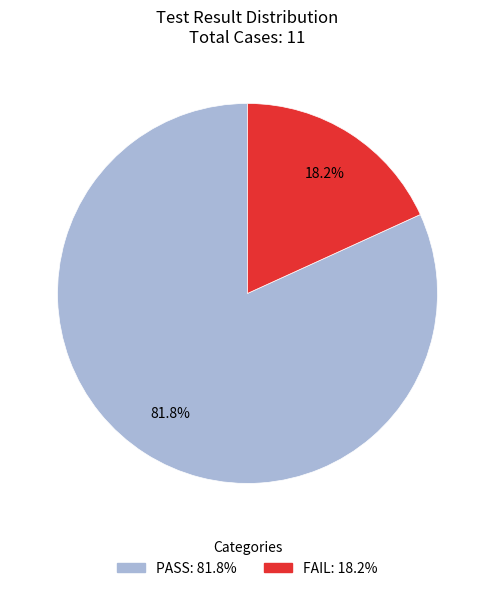

What percentage is NOT represented by FAIL?

81.8%